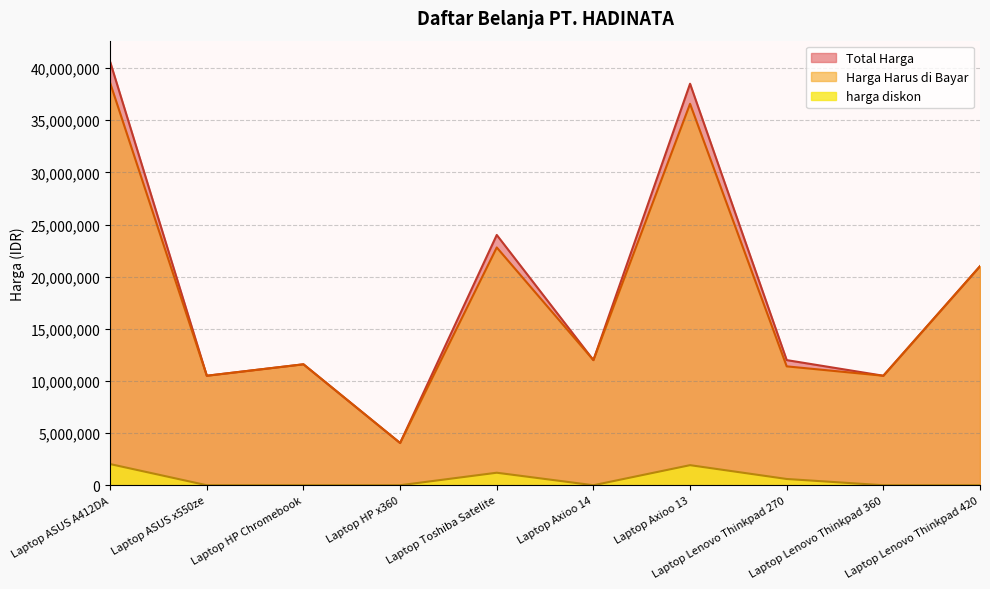

How many values in the Total Harga series are below 12000000?

4